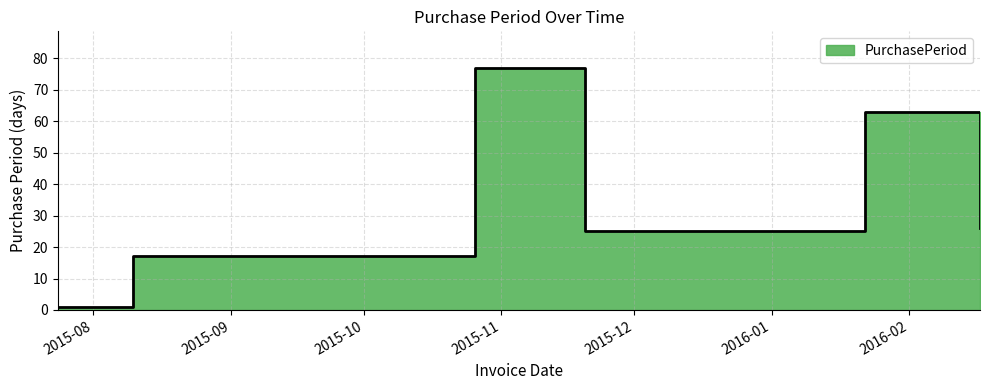

Where does the data first go above 26?

2015-10-26